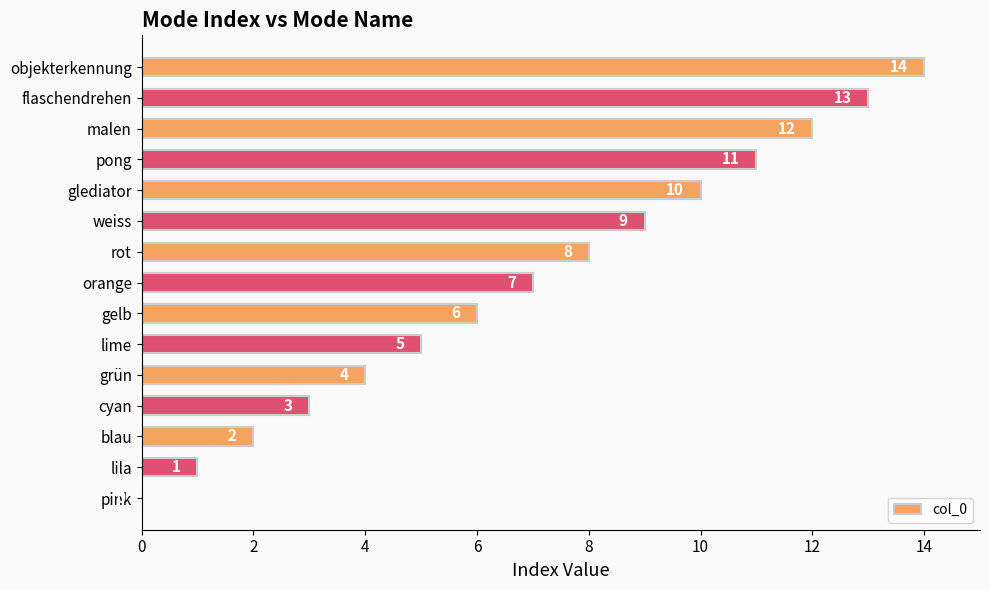

Are the bars horizontal?

Yes